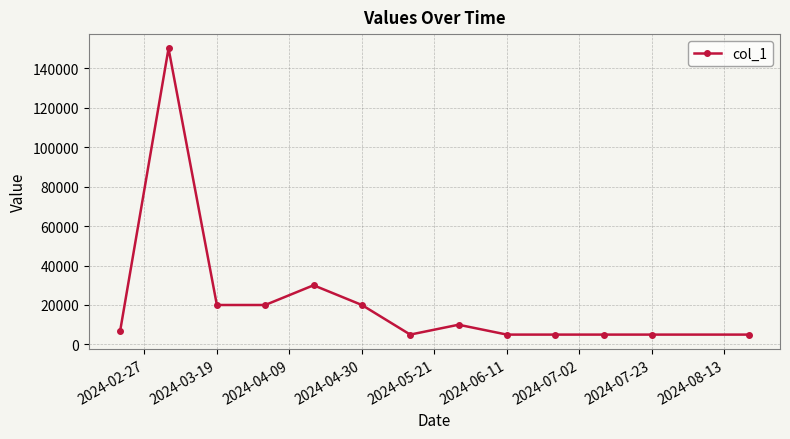

What is the value of the 9th point from the left?

5000